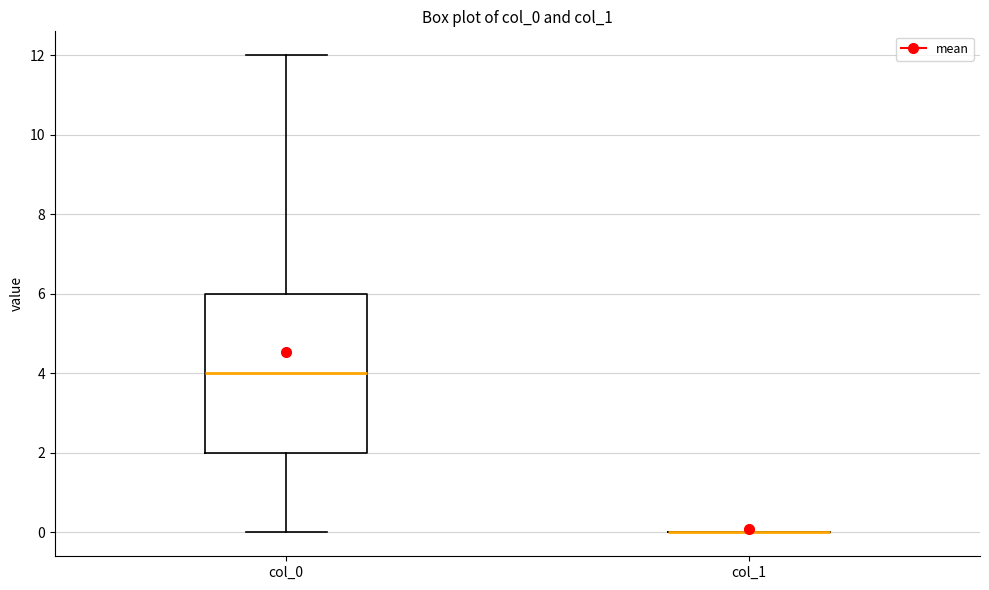

Reading left to right, read every box against the y-axis: the position of its median line, the range the box covers, and the ends of its whiskers. The values are not printed on the chart, so give them approximately, as read against the axis.

col_0: median 4, box 2 to 6, whiskers 0 to 12
col_1: box collapsed to a line at 0, whiskers 0 to 0